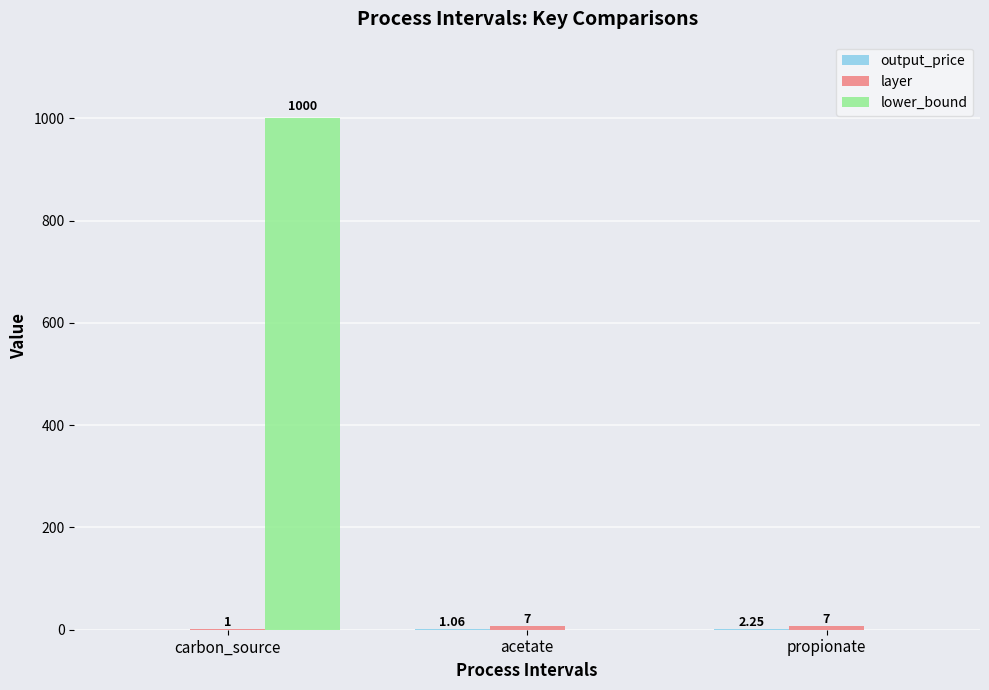

At which label does lower_bound reach its peak?

carbon_source